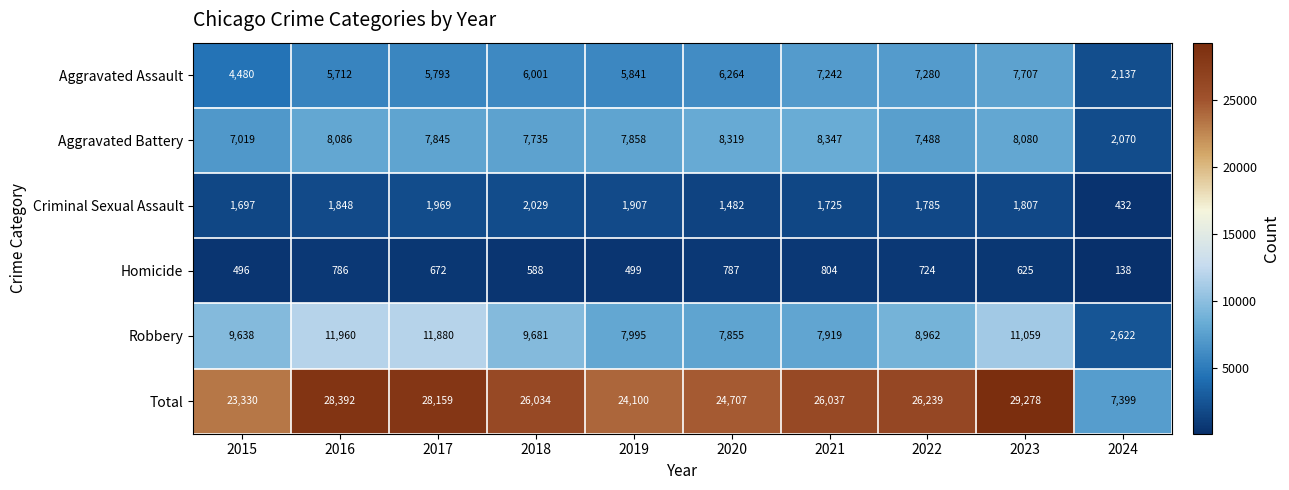

What is the difference between the second highest and minimum values in the Aggravated Assault series?

5143